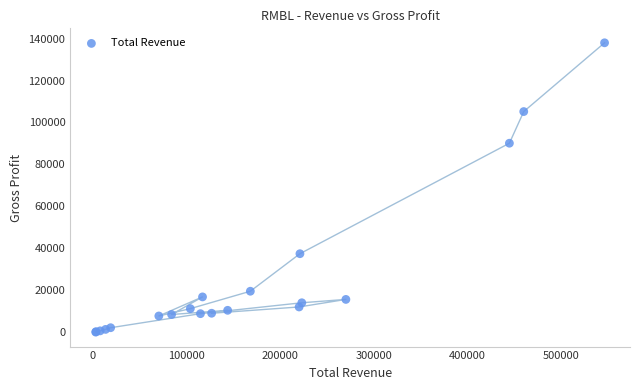

What Y value in the scatter plot is closest to 69000?

90100